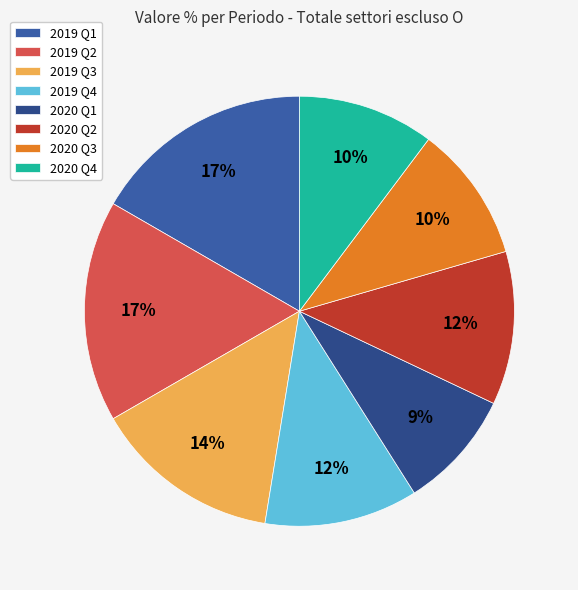

Count the number of slices in the pie.

8